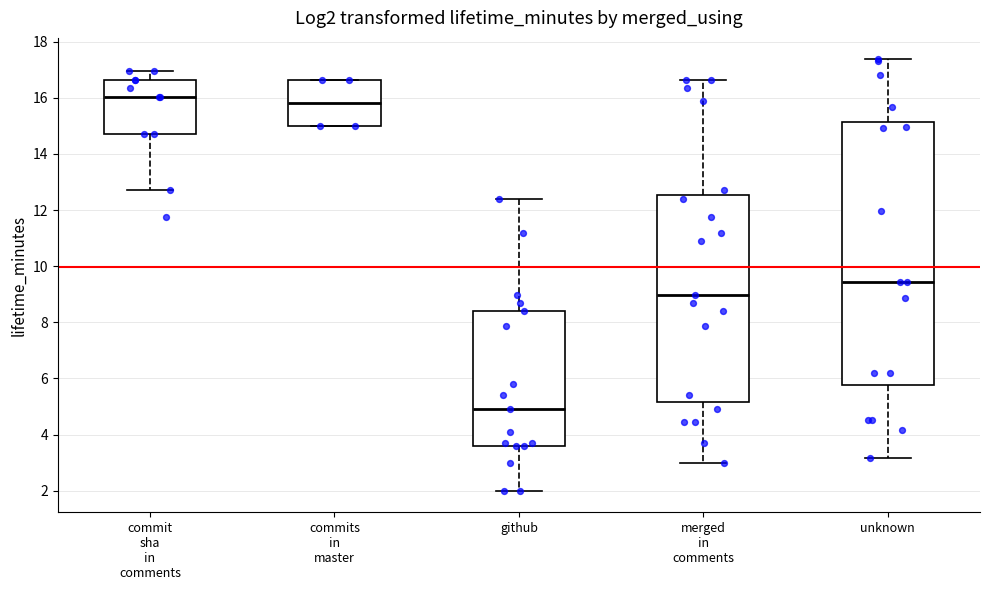

Where is the upper edge of the box for merged in comments on the y-axis? The values are not printed on the chart, so give them approximately, as read against the axis.

12.6